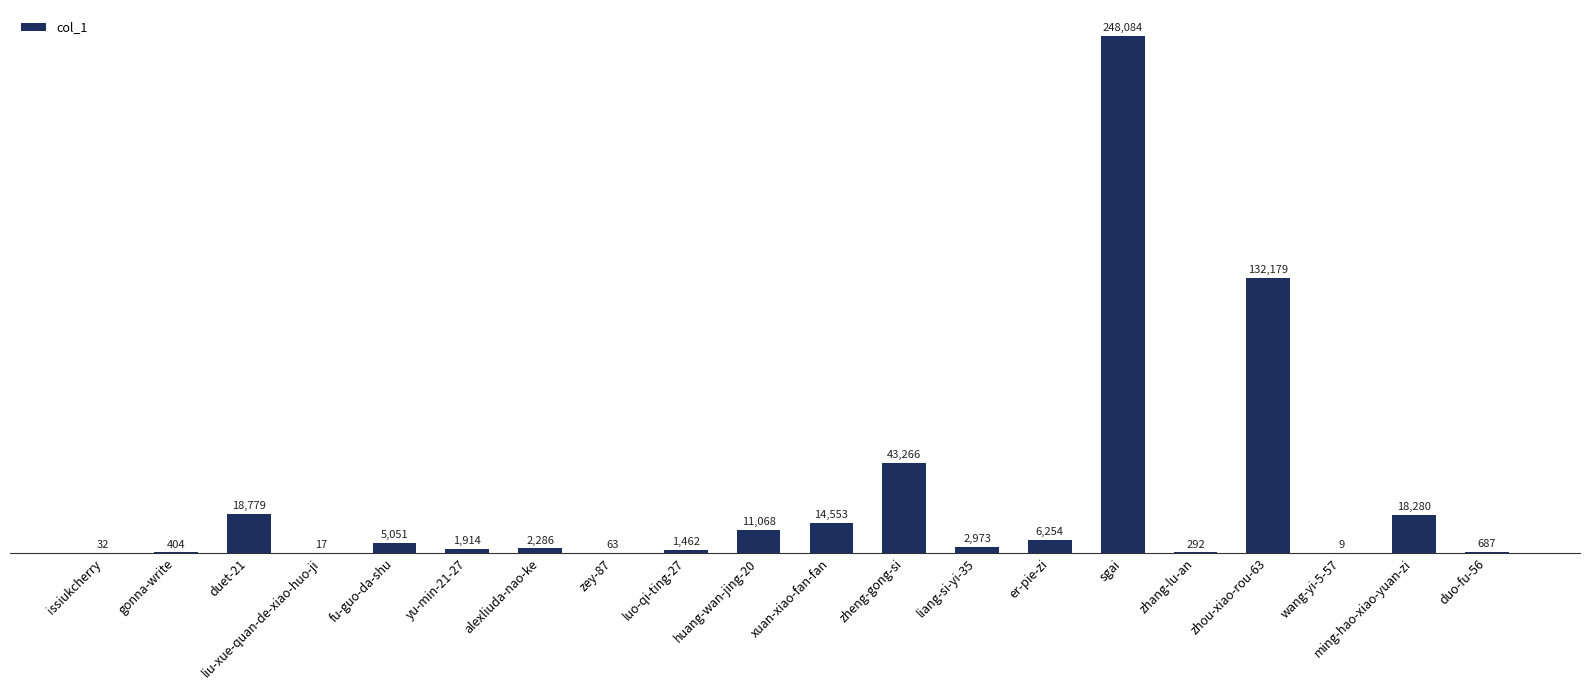

At which label does the data first exceed 2973?

duet-21